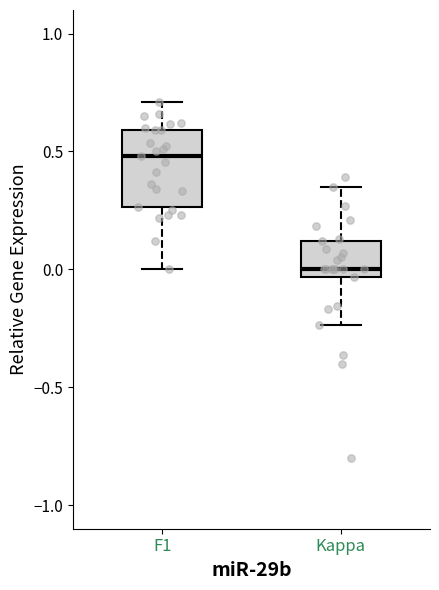

Which box is the tallest, from its lower edge to its upper edge?

F1